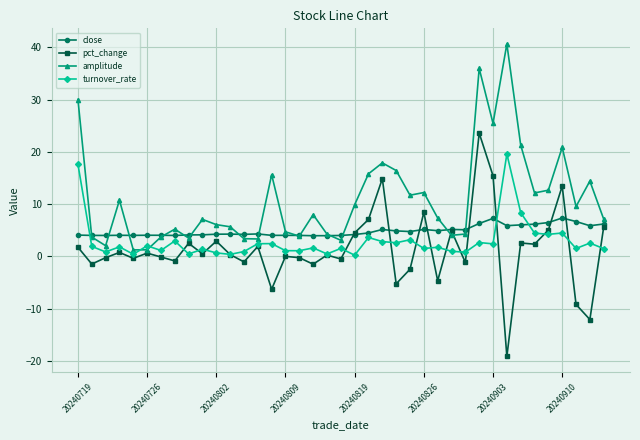

What is the maximum value for amplitude?

40.6